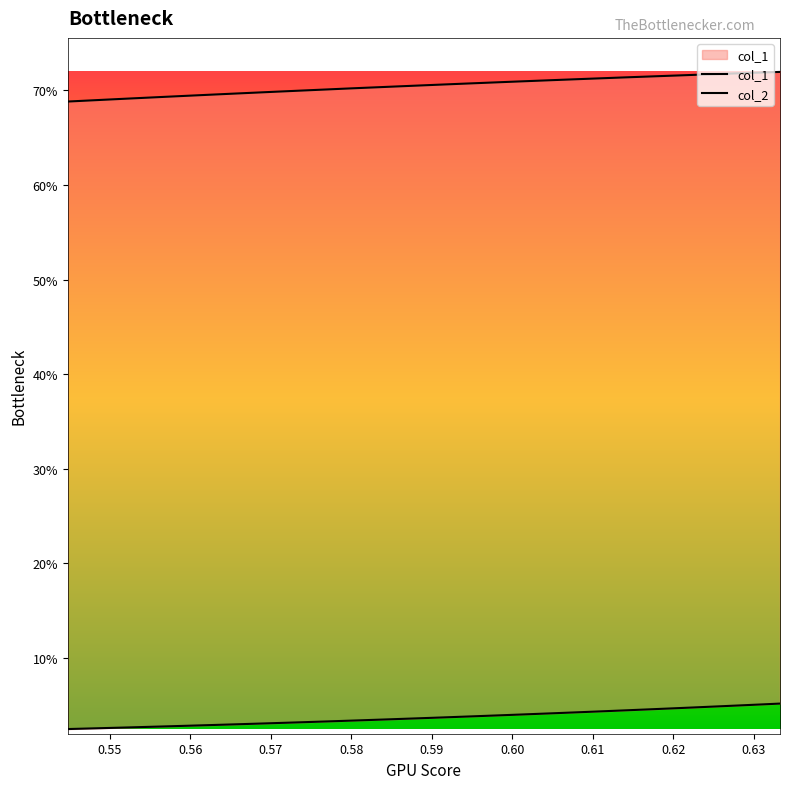

True or false: col_1 has more than 1 points higher than both neighbors.

False